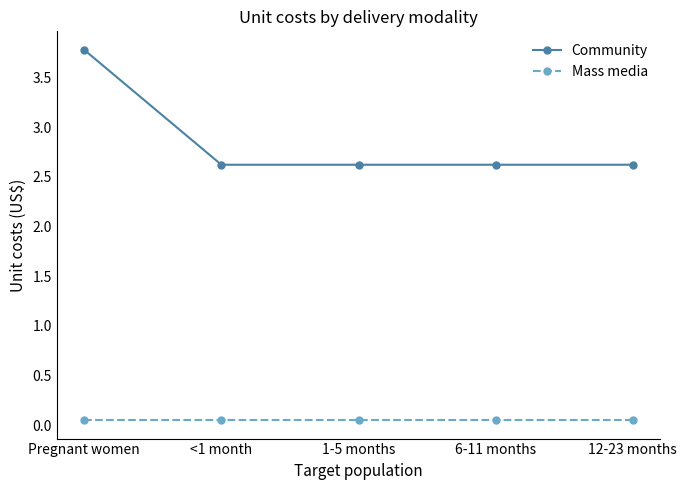

What is the difference between the maximum and second lowest values in the Community series?

1.2